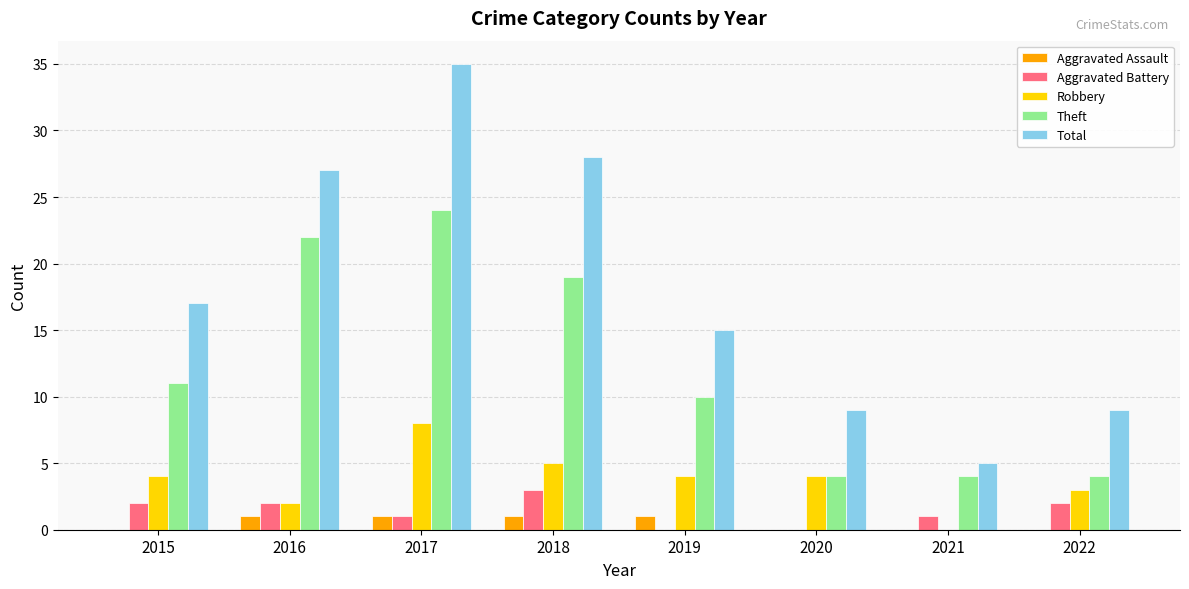

At which label is Total closest to 20?

2015